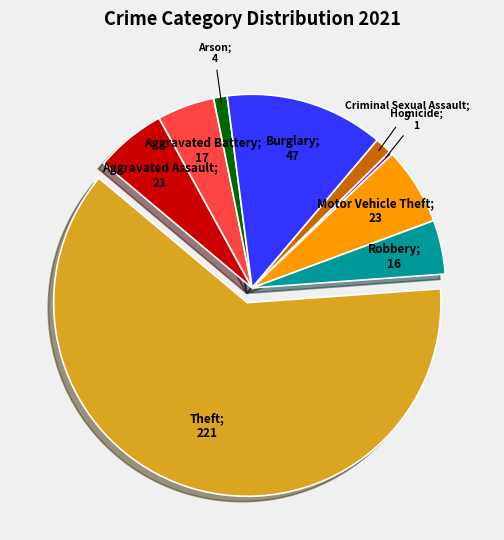

Rank the categories by value from highest to lowest.

Theft, Burglary, Motor Vehicle Theft, Aggravated Assault, Aggravated Battery, Robbery, Criminal Sexual Assault, Arson, Homicide